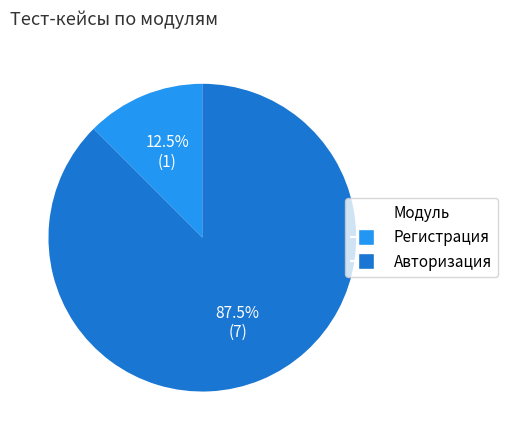

What is the largest slice in the pie chart?

Авторизация